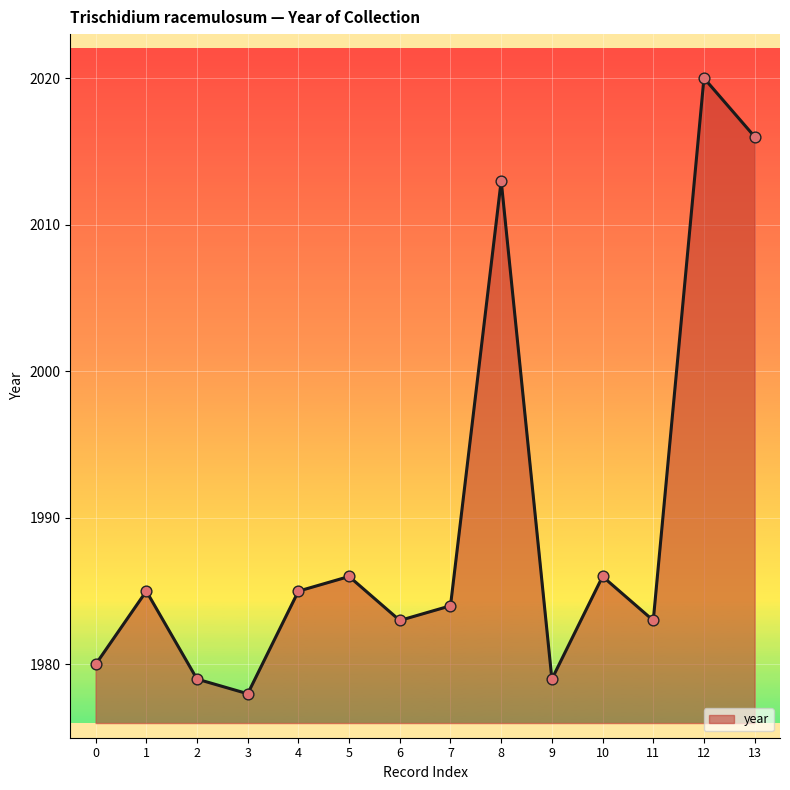

Approximately how many times larger is the value at 13 compared to 2?

1.0